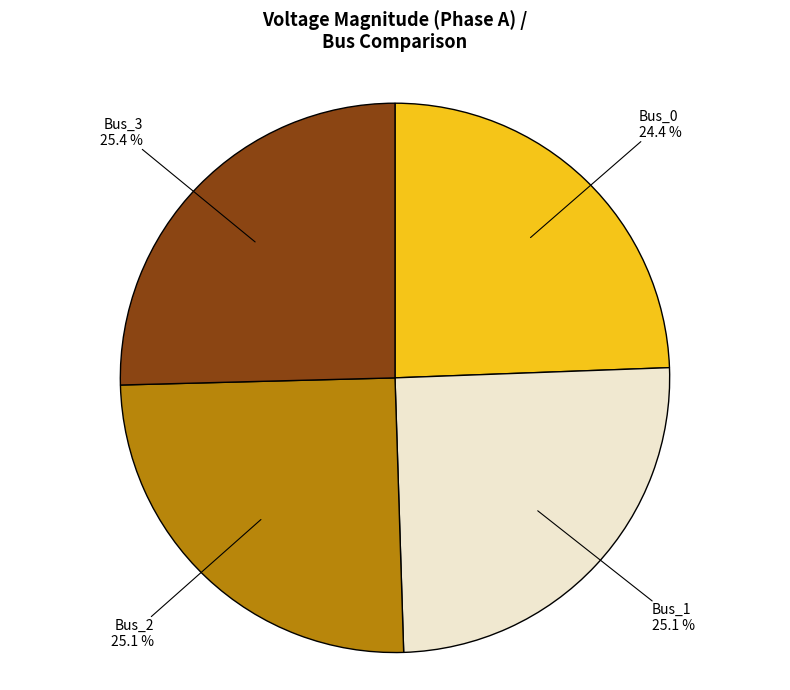

To the nearest percent, what portion does Bus_3 represent?

25%